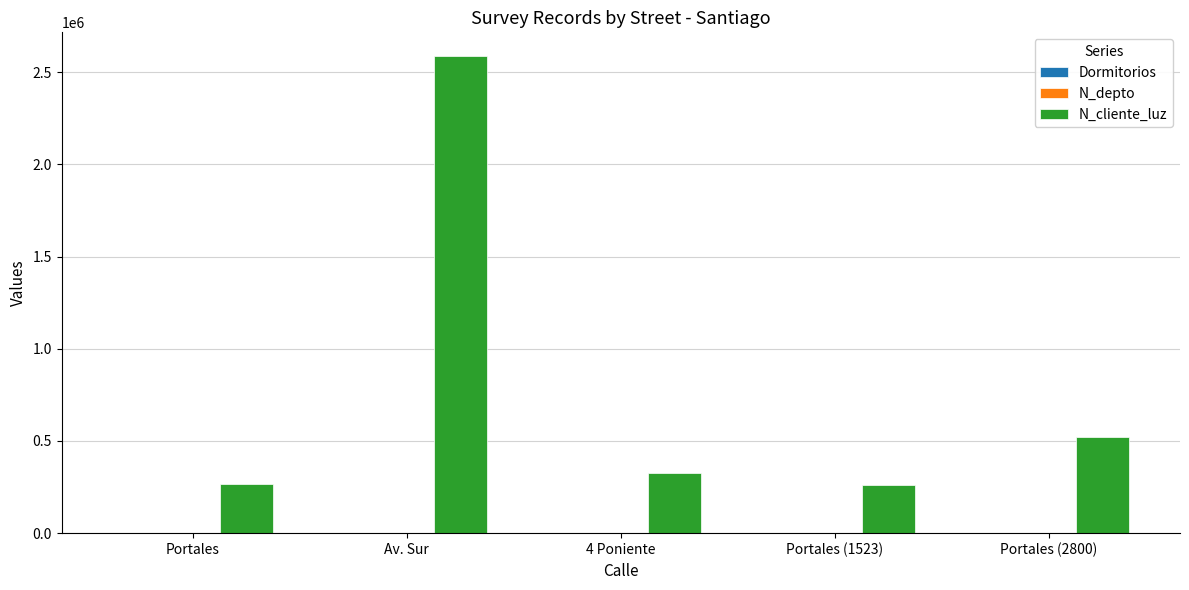

Which label corresponds to the largest value in the chart?

Av. Sur